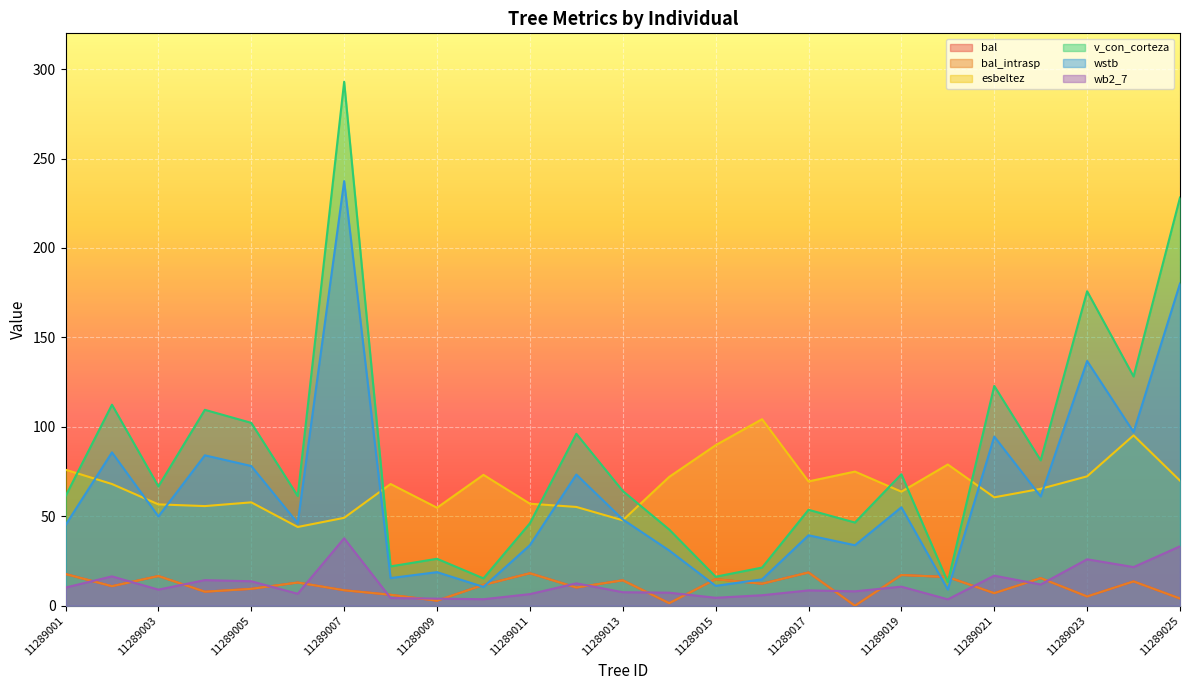

Reading right to left, transcribe all the data shown in this chart.

bal: 4.0	13.6	5.2	15.4	7.0	16.0	17.2	0.0	18.6	12.3	14.8	1.4	14.2	10.2	18.2	11.6	2.8	6.1	8.7	13.0	9.4	7.8	16.6	10.9	17.7
bal_intrasp: 4.0	13.6	5.2	15.4	7.0	16.0	17.2	0.0	18.6	12.3	14.8	1.4	14.2	10.2	18.2	11.6	2.8	6.1	8.7	13.0	9.4	7.8	16.6	10.9	17.7
esbeltez: 69.9	95.2	72.3	65.4	60.6	79.0	63.8	75.0	69.5	104.3	89.7	72.0	47.8	55.2	57.0	73.2	54.8	68.1	49.1	44.0	57.8	55.7	56.7	68.0	76.0
v_con_corteza: 228.2	128.2	175.8	81.3	122.9	13.3	73.5	46.5	53.6	21.3	16.2	42.6	64.2	96.1	46.1	15.3	26.2	22.0	292.9	61.4	102.2	109.5	66.7	112.4	61.2
wstb: 180.1	97.1	136.8	61.1	94.6	9.1	55.0	33.8	39.4	14.7	11.1	30.9	48.2	73.3	33.9	10.5	18.8	15.5	237.4	46.2	78.1	84.1	49.9	85.7	45.1
wb2_7: 33.2	21.6	26.0	11.9	16.8	3.6	10.7	8.1	8.6	5.9	4.5	7.3	7.6	12.5	6.5	3.6	4.0	4.3	37.7	6.7	13.7	14.3	9.0	16.4	10.2